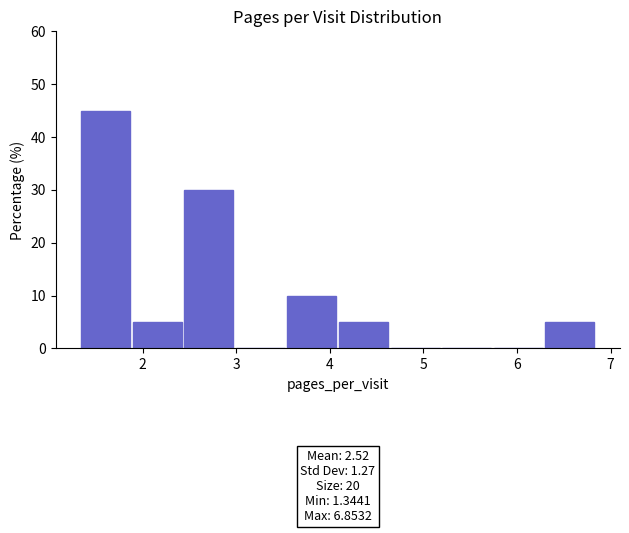

Which range on the x-axis has the tallest bar?

1.3 to 1.9